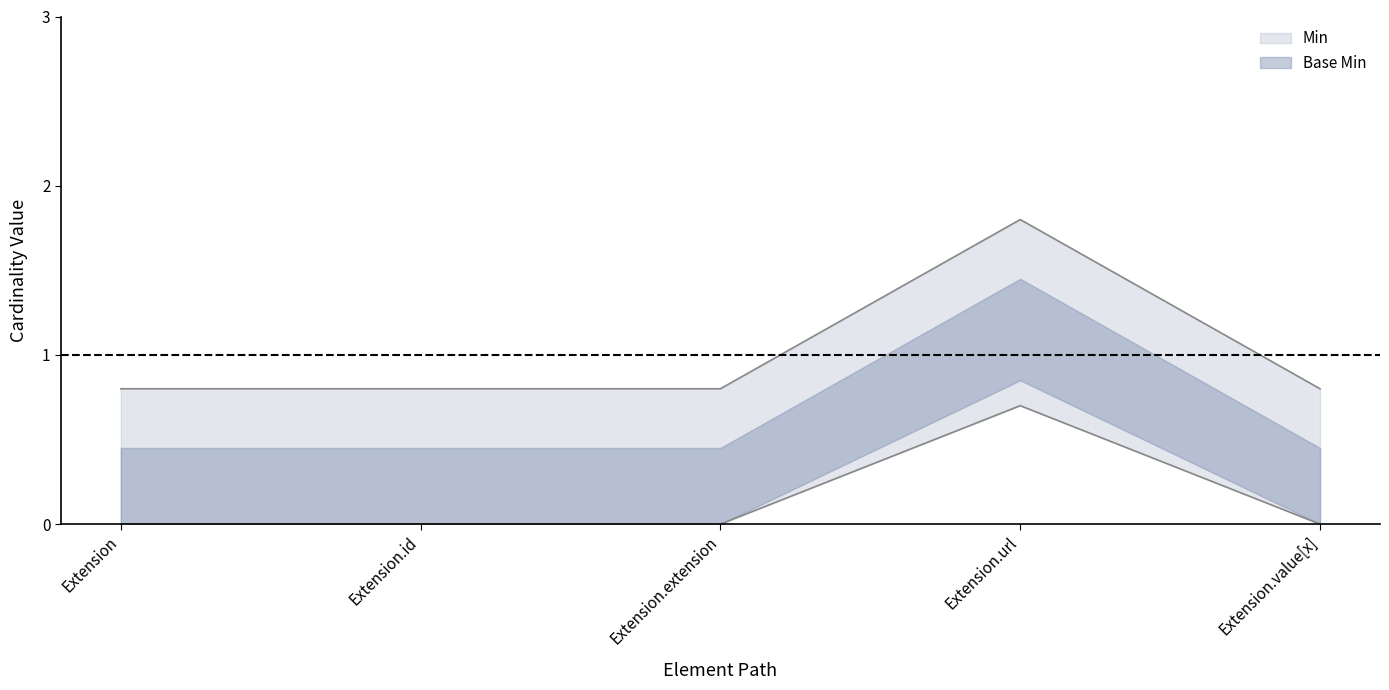

How many distinct data groups are displayed?

2